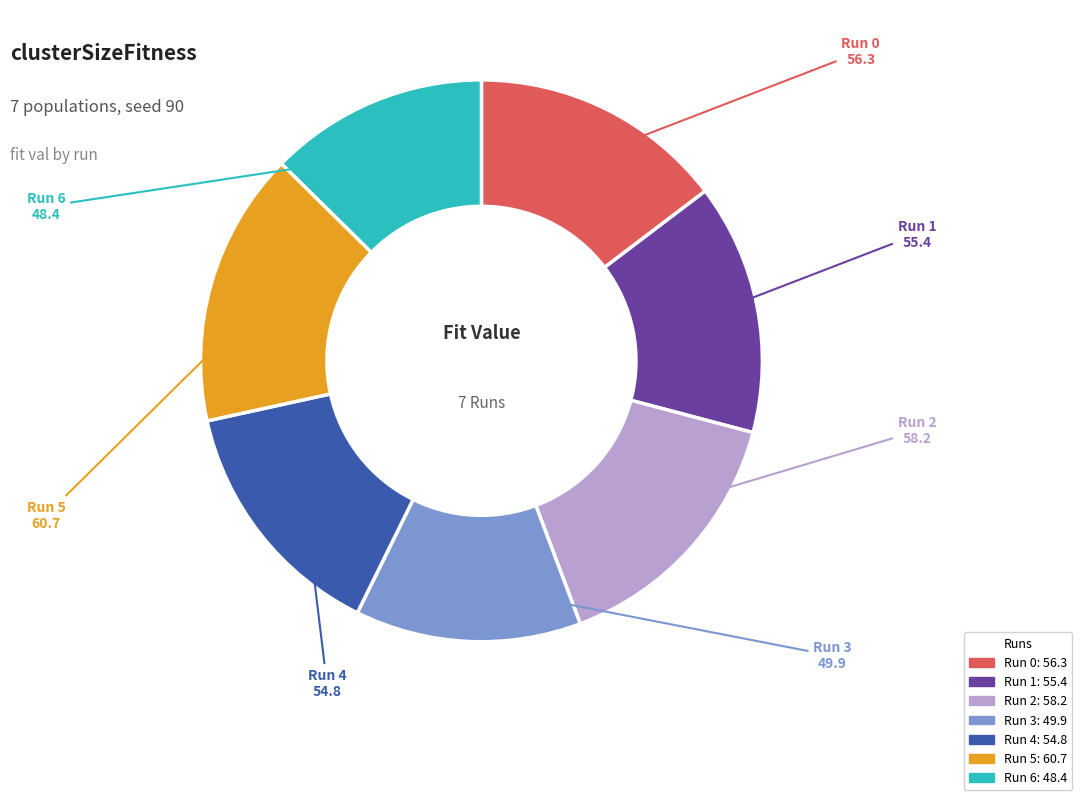

True or false: Run 6 accounts for 3% of the total.

False